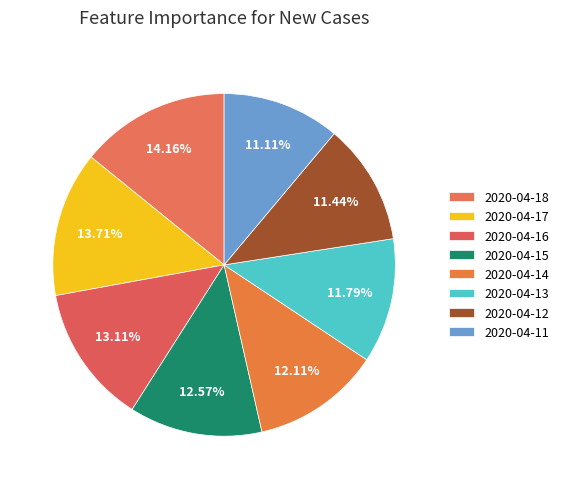

What percentage is the 2020-04-15 slice, to the nearest percent?

13%